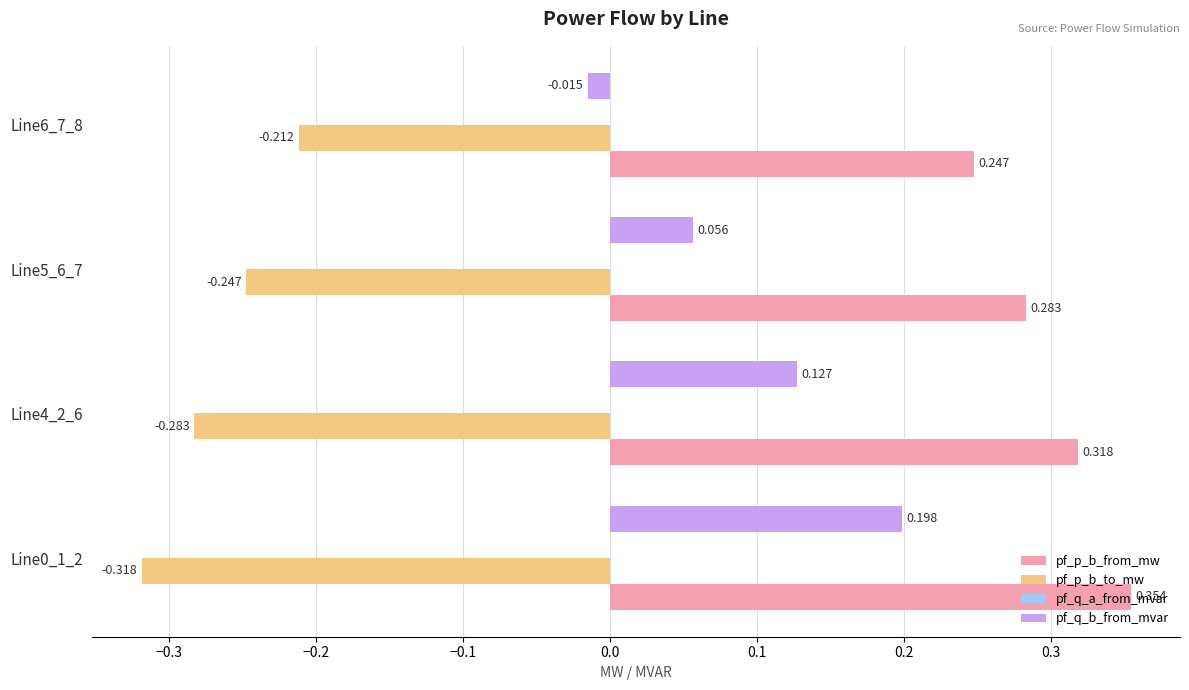

Which series has the largest total across all categories?

pf_p_b_from_mw